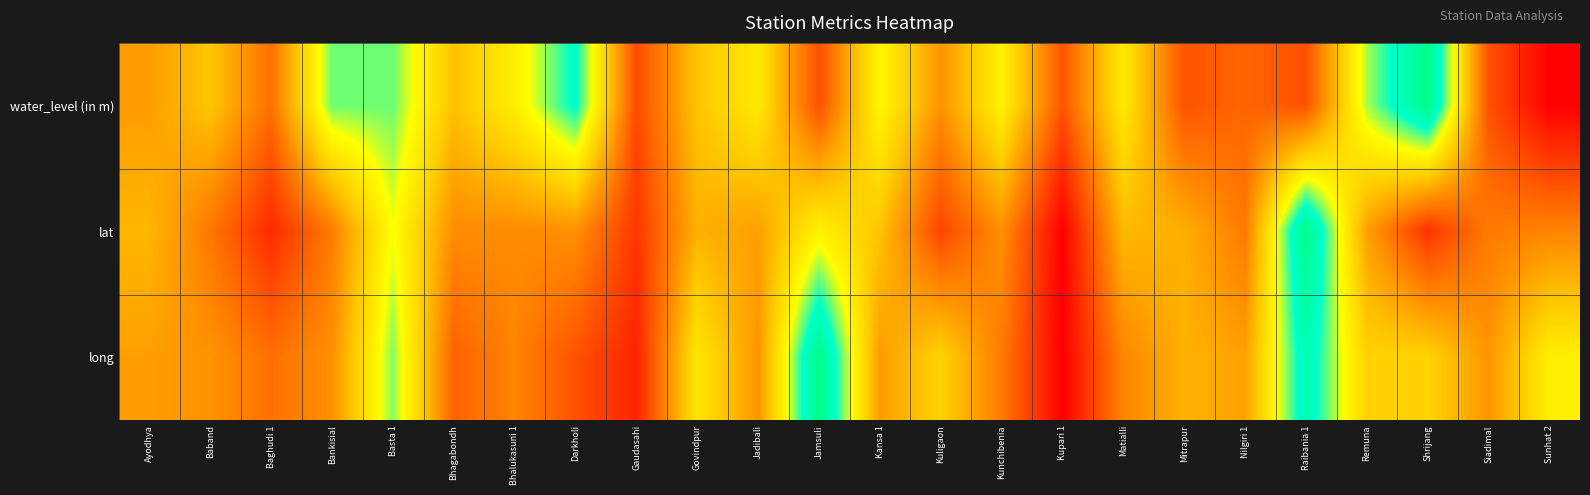

Rank the series by their maximum value, from highest to lowest.

water_level (in m), long, lat